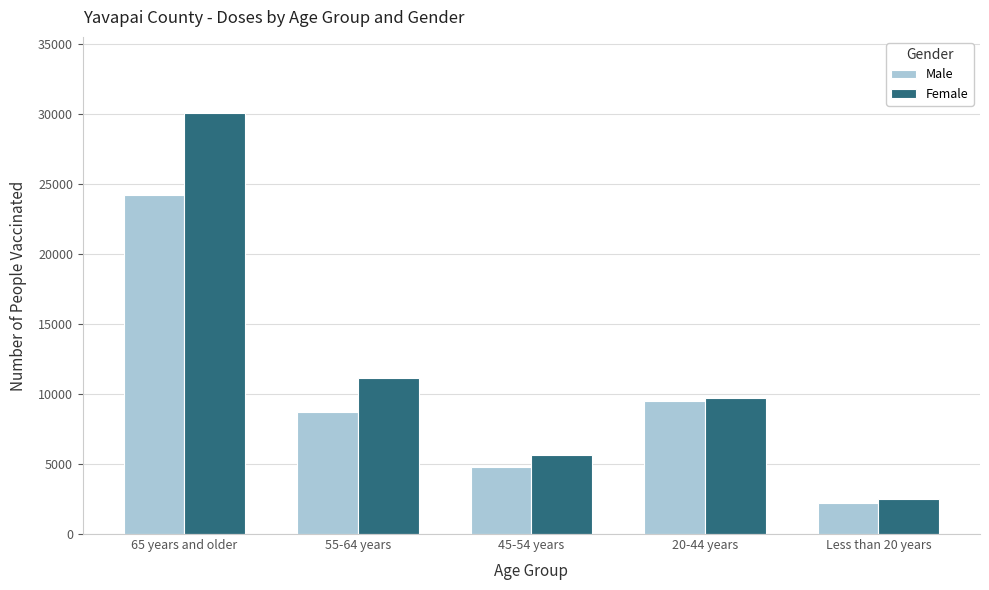

How many bars are there in total?

10